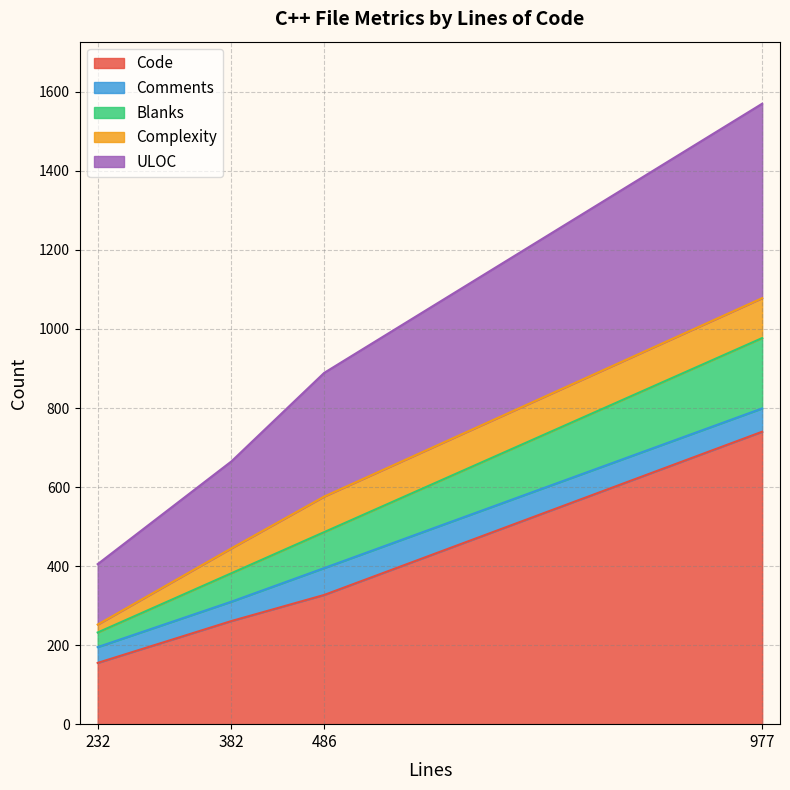

What is the greatest value displayed?

740